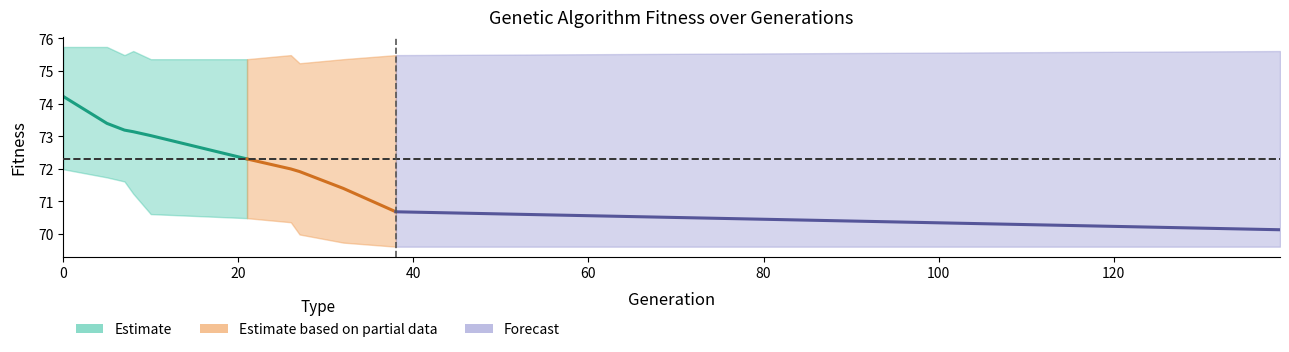

Rank the categories by avg value from lowest to highest.

139, 38, 32, 27, 26, 21, 10, 8, 7, 5, 0